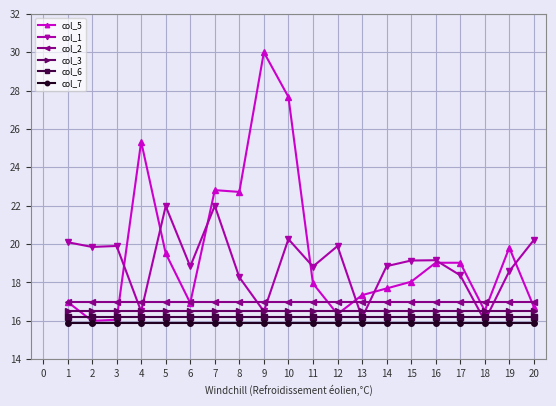

Does the chart display data point markers on the line(s)?

Yes